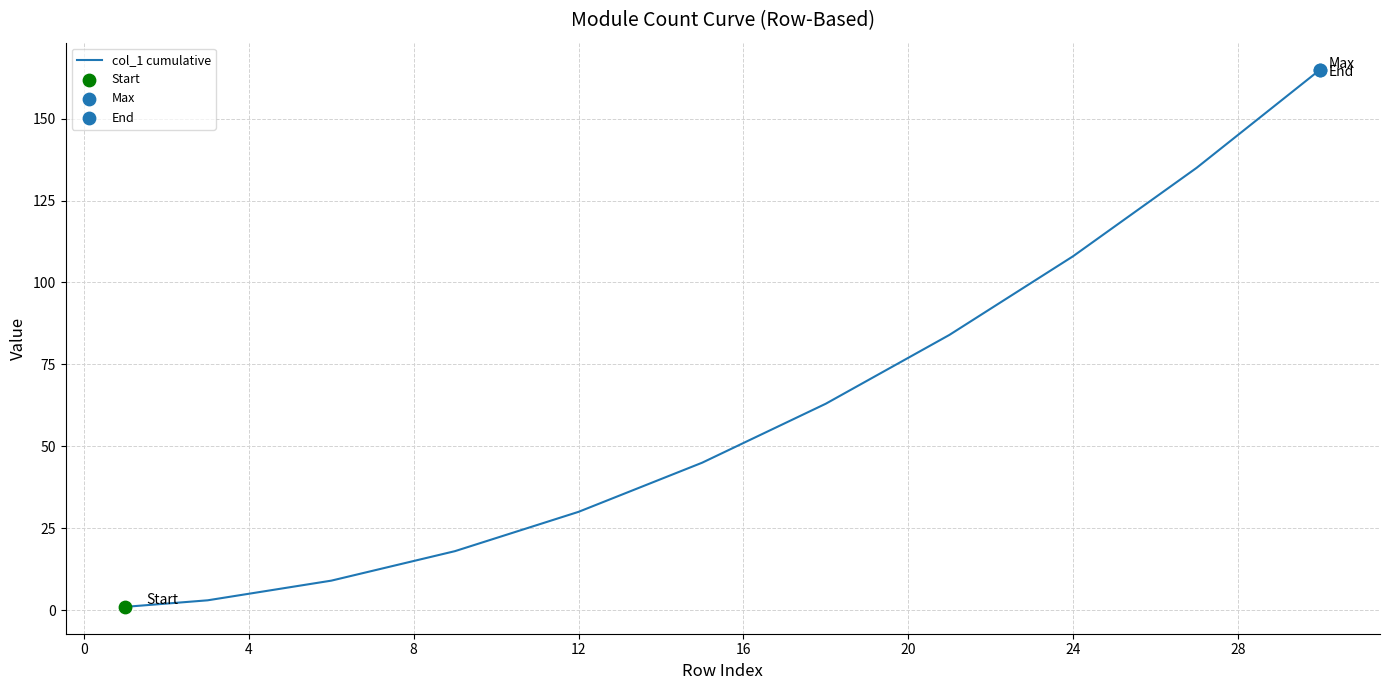

What is the difference between the maximum and minimum values?

164